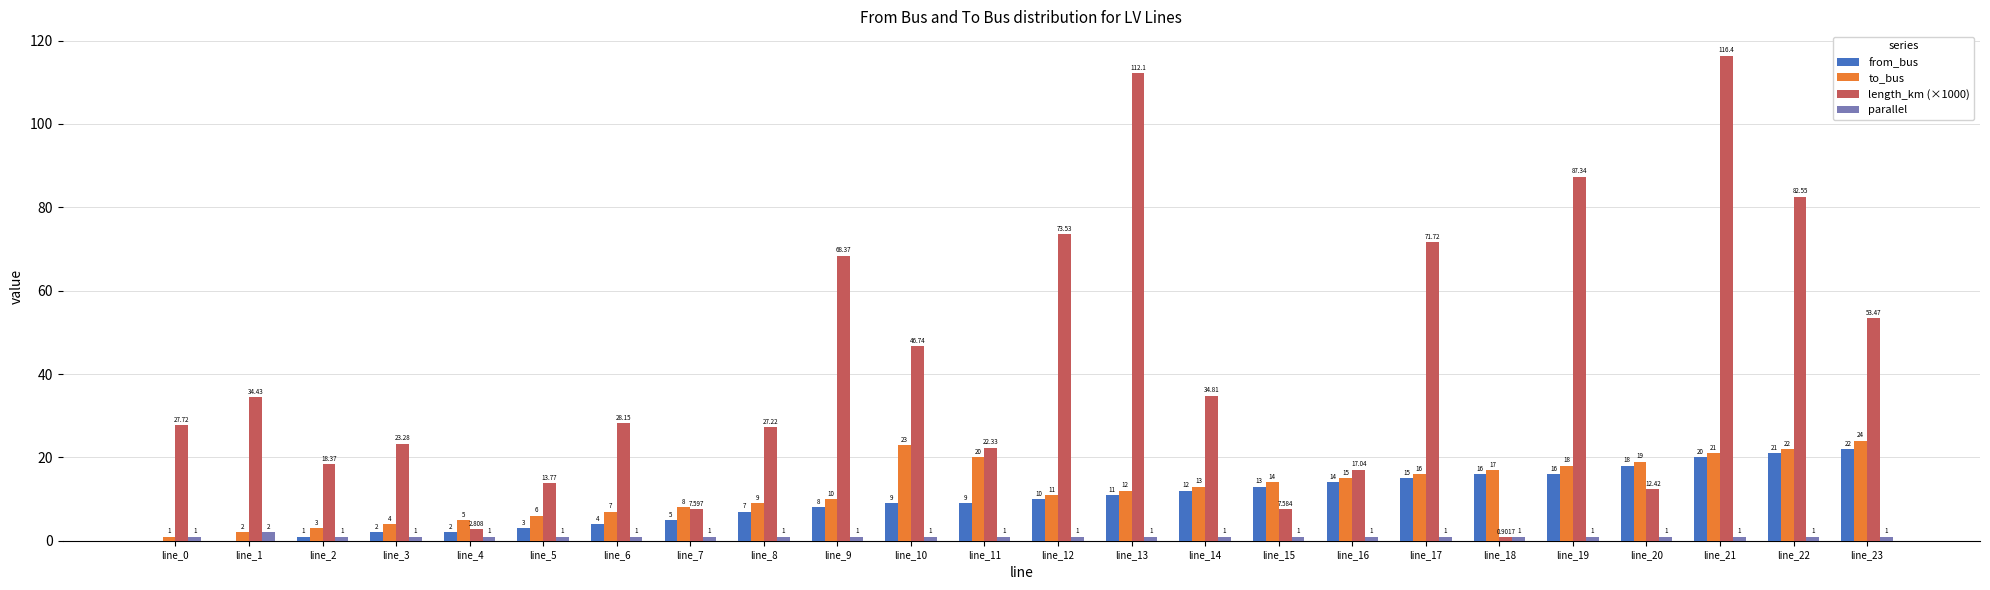

At which label is length_km (×1000) closest to 58?

line_23